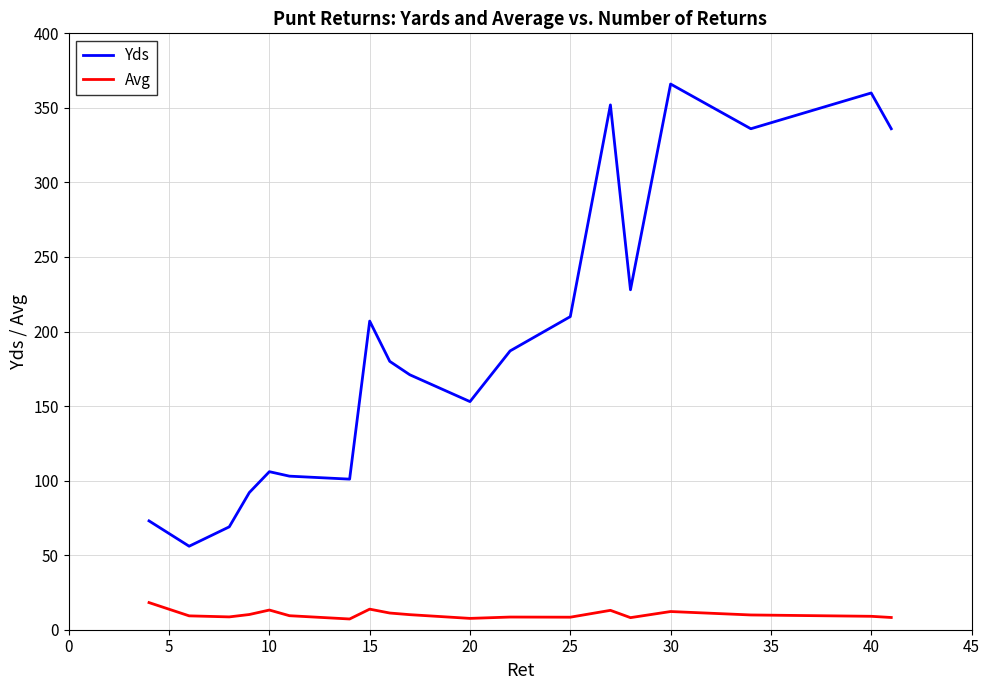

True or false: Avg and Yds cross at least once.

False